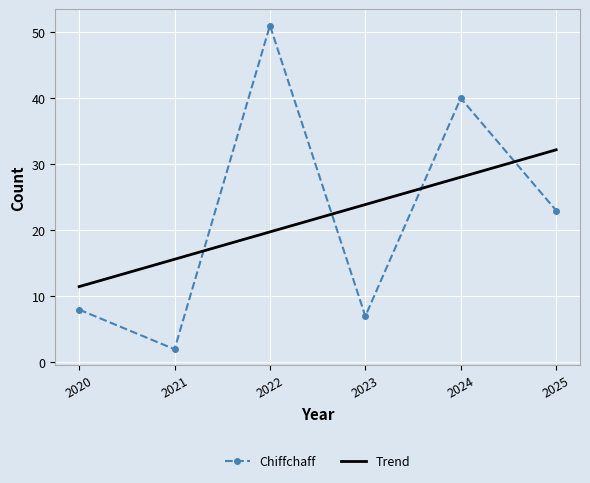

Which series has the widest spread of values?

Chiffchaff